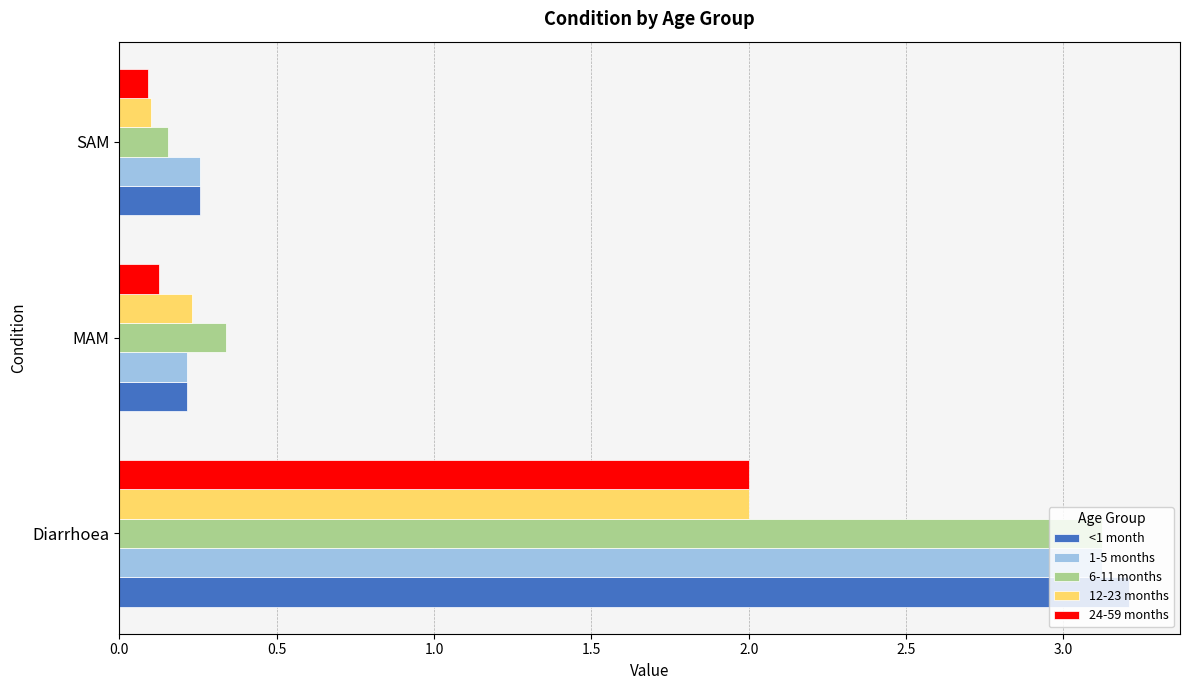

What are all the series names shown in the legend?

<1 month, 1-5 months, 6-11 months, 12-23 months, 24-59 months